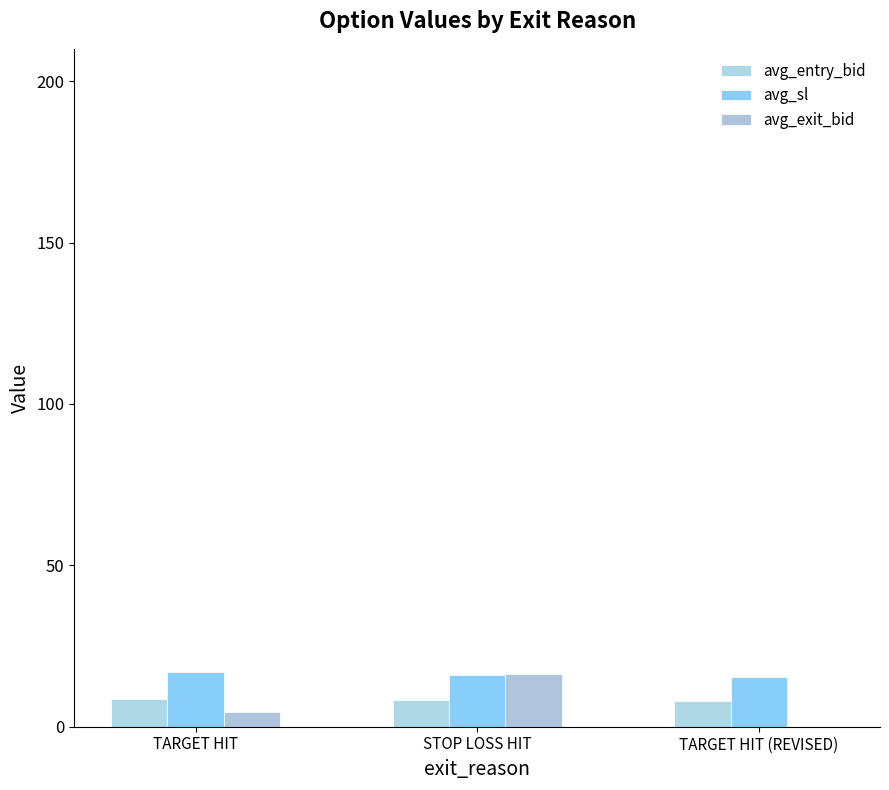

Count the number of data series in this chart.

3